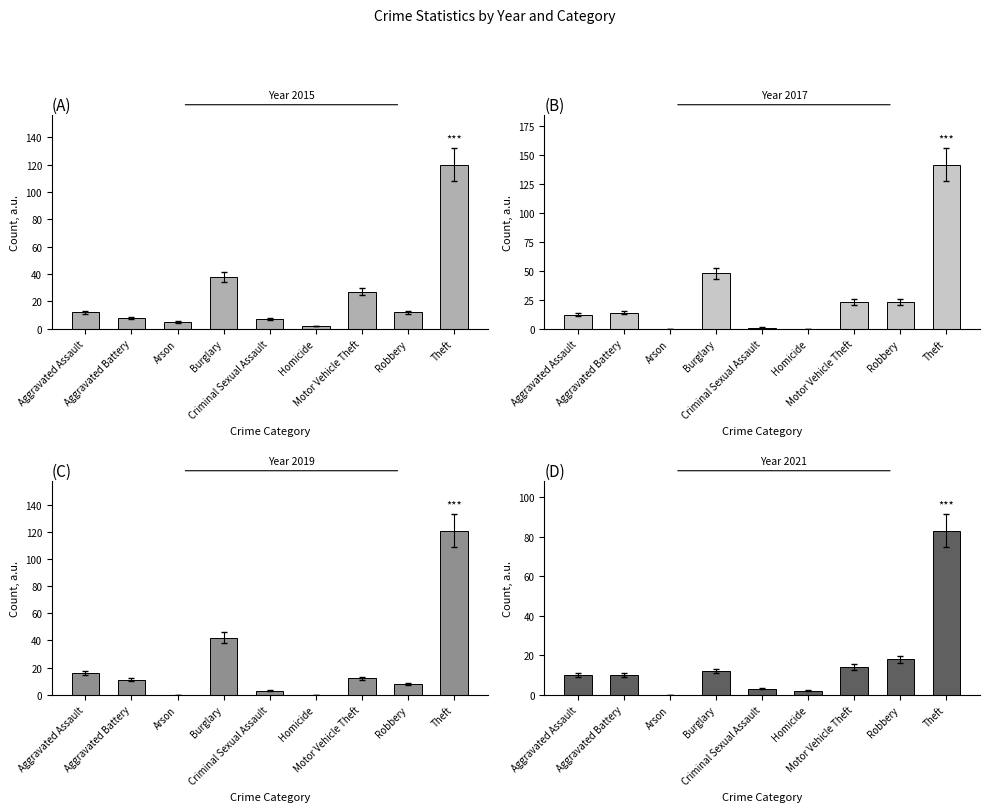

Which series has the largest total across all categories?

2017